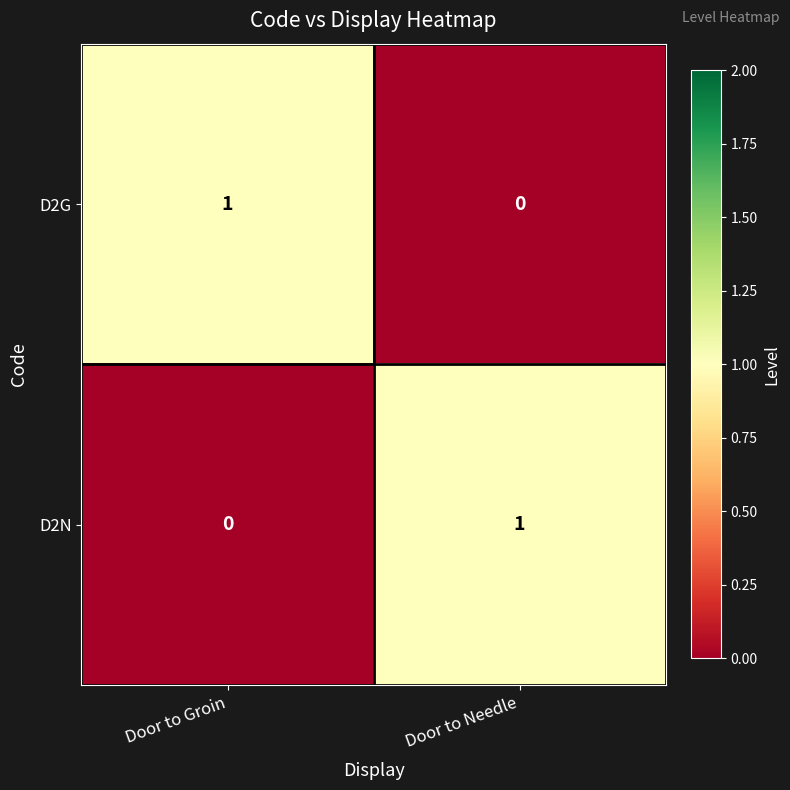

Where is D2N nearest to the value 0?

Door to Groin